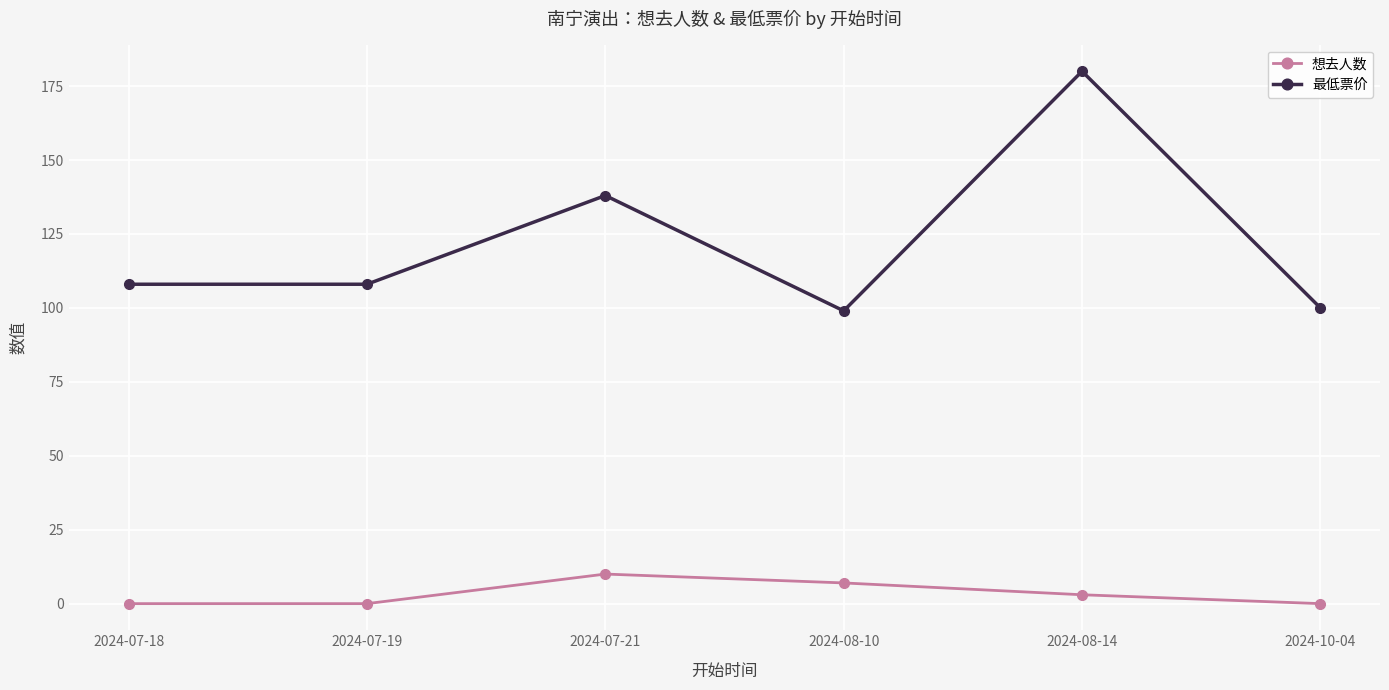

At which label does 想去人数 reach its peak?

2024-07-21